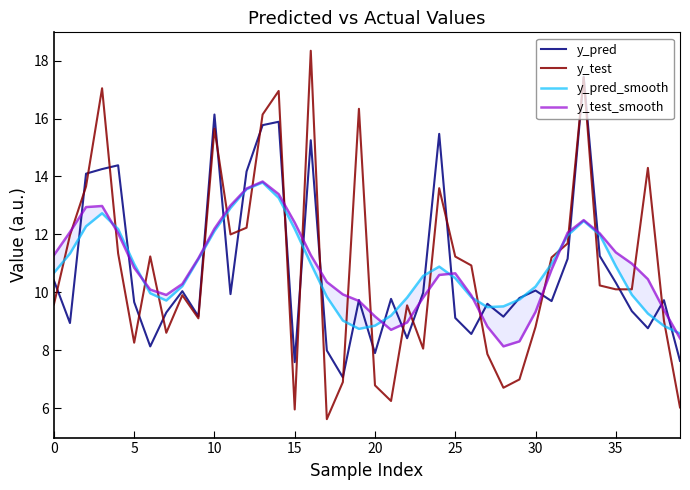

What is the difference between the maximum and second lowest values in the y_pred_smooth series?

5.1